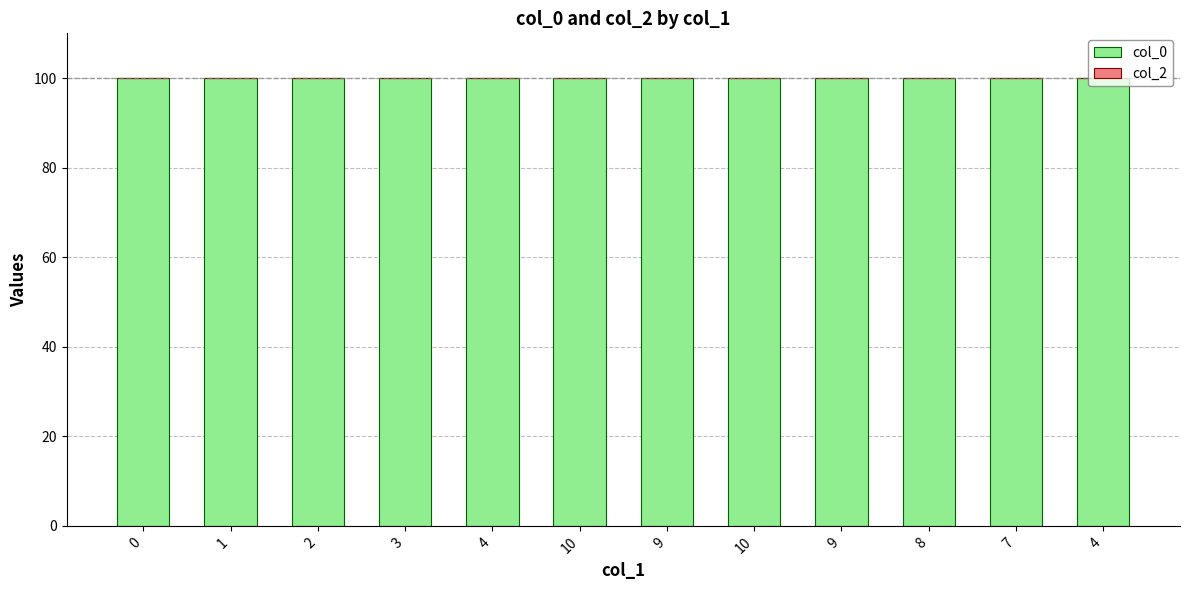

What are all the series names shown in the legend?

col_0, col_2